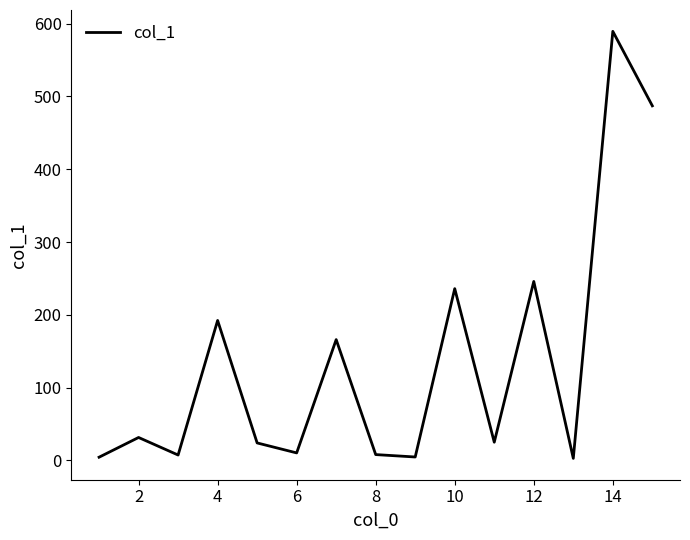

What is the maximum value shown in the chart?

589.4